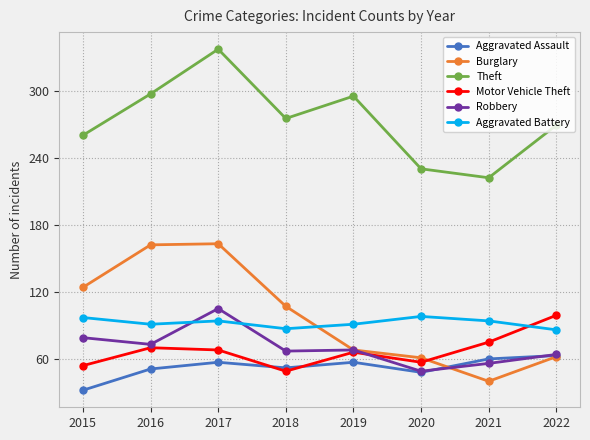

Which series has the widest spread of values?

Burglary